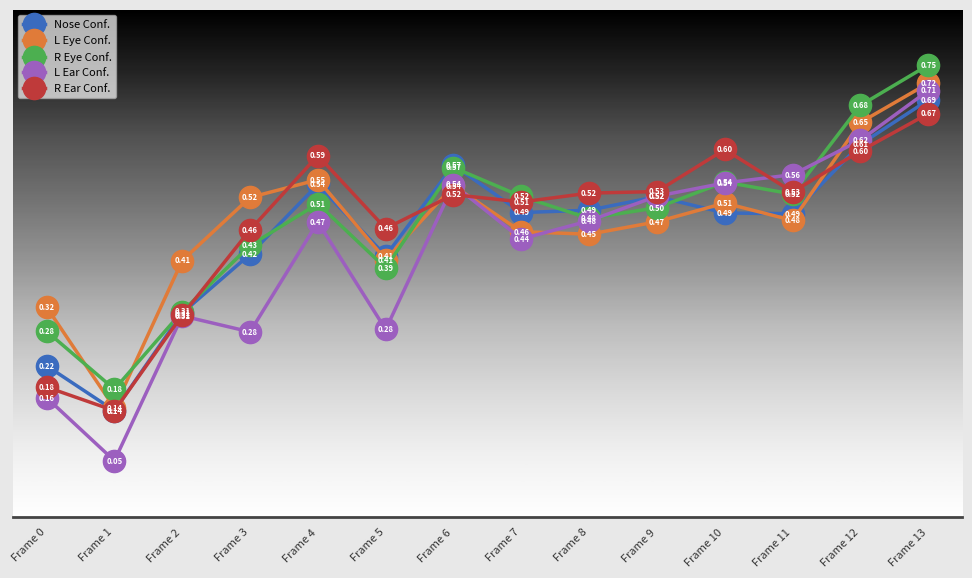

List the series in order of their peak value, lowest first.

R Ear Conf., Nose Conf., L Ear Conf., L Eye Conf., R Eye Conf.